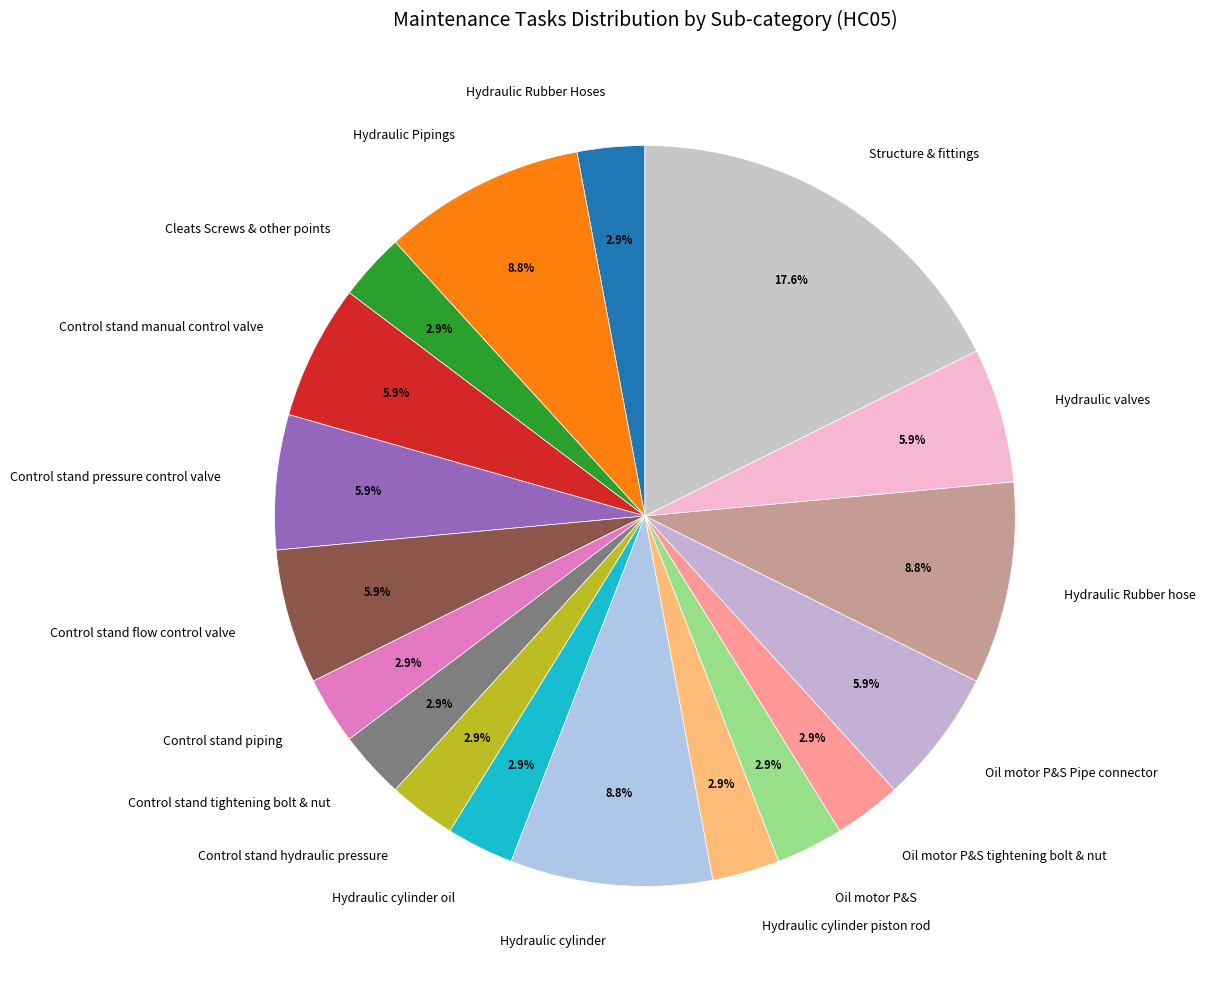

Is it true that Control stand hydraulic pressure is 12% of the pie?

False